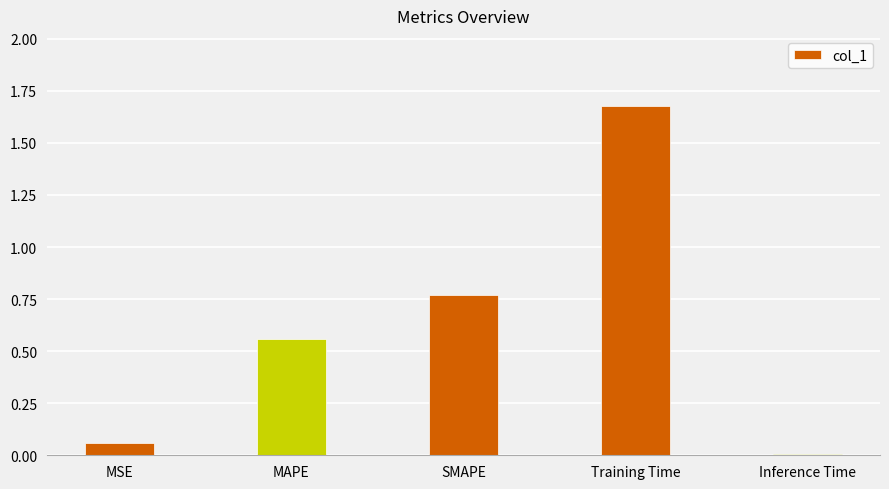

What is the sum of the values at SMAPE and Training Time?

2.4